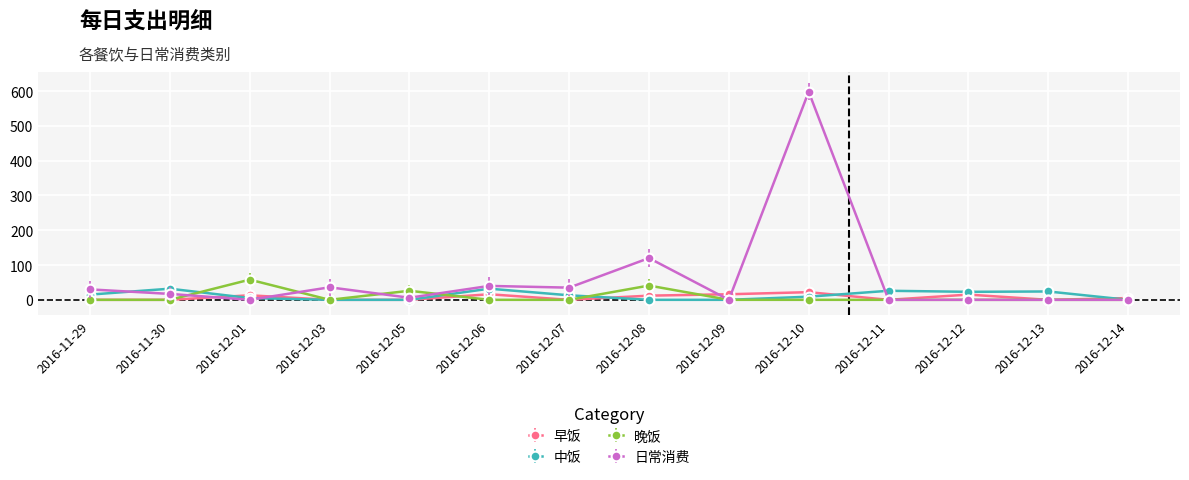

What is the greatest value displayed?

598